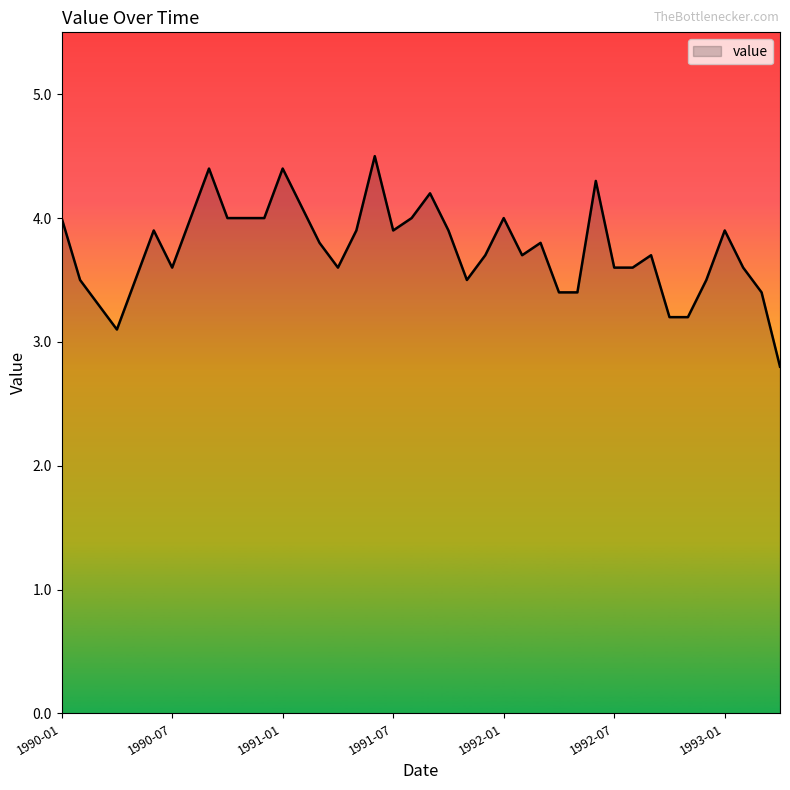

What is the difference between the maximum and minimum values?

1.7